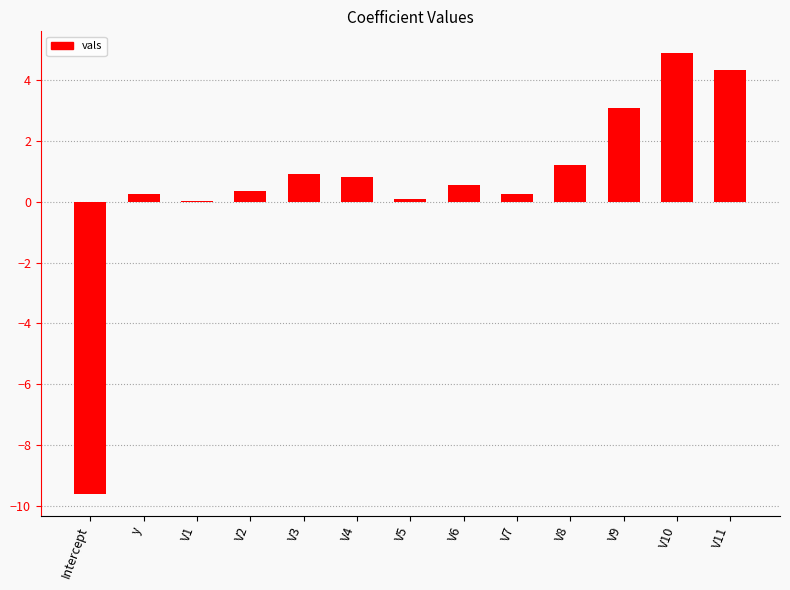

What is the maximum value shown in the chart?

4.9